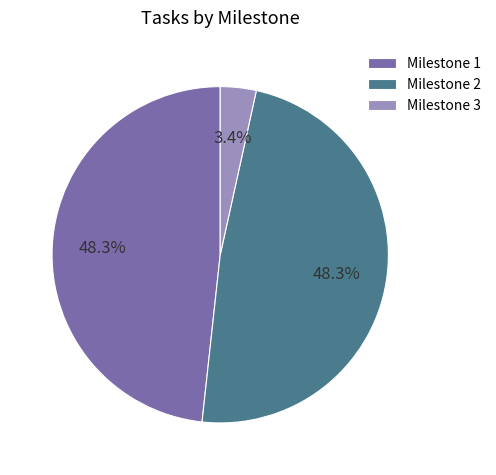

To the nearest percent, what percentage of the pie is Milestone 3?

3%